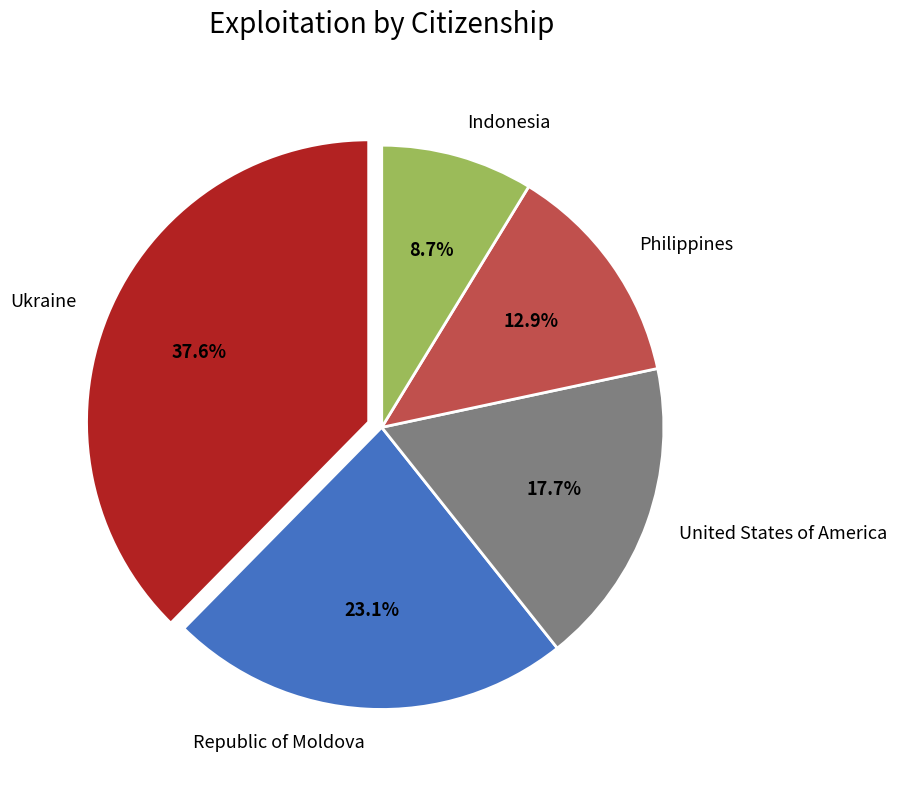

What is the total percentage of Republic of Moldova and Indonesia?

31.8%